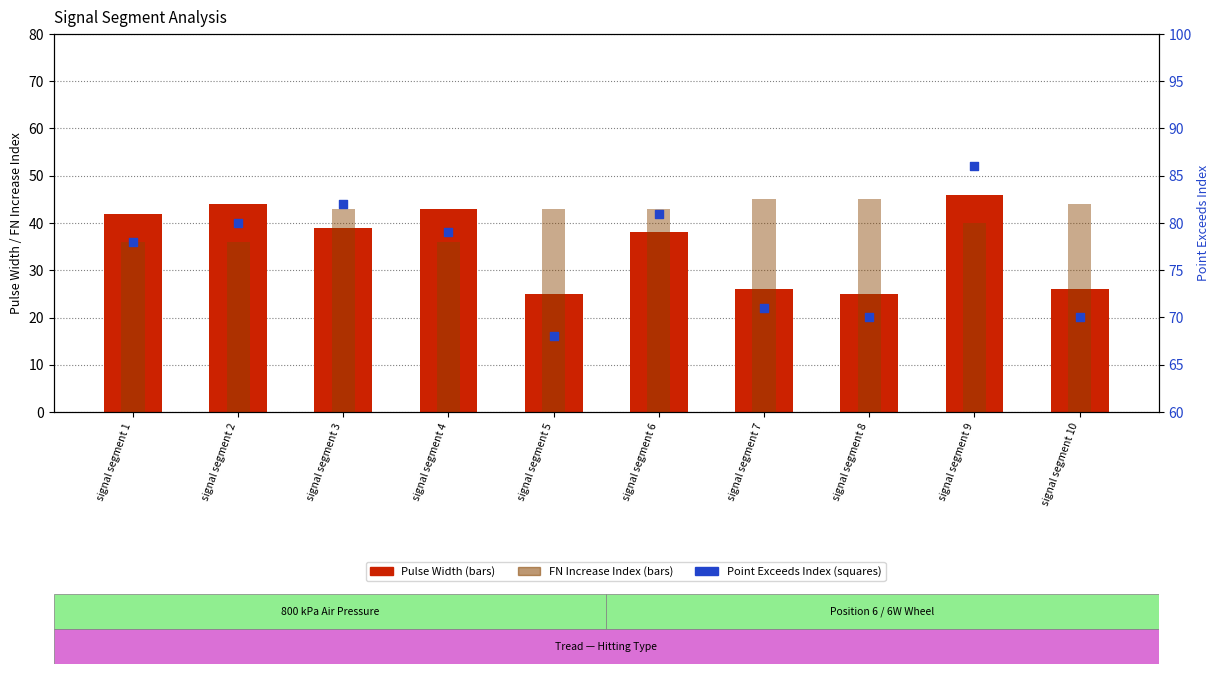

Which series contains the highest Y value?

Point_Exceeds_Index